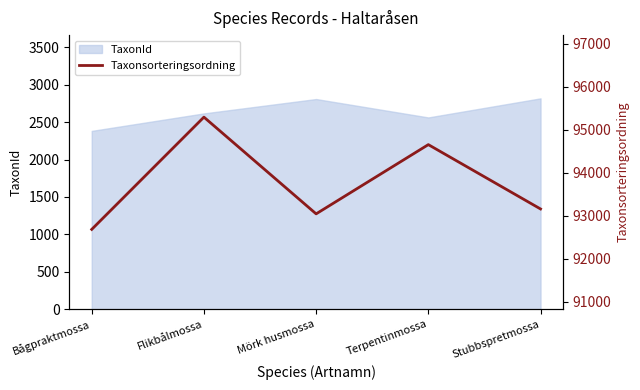

List the labels in order of value, largest first.

Flikbålmossa, Terpentinmossa, Stubbspretmossa, Mörk husmossa, Bågpraktmossa